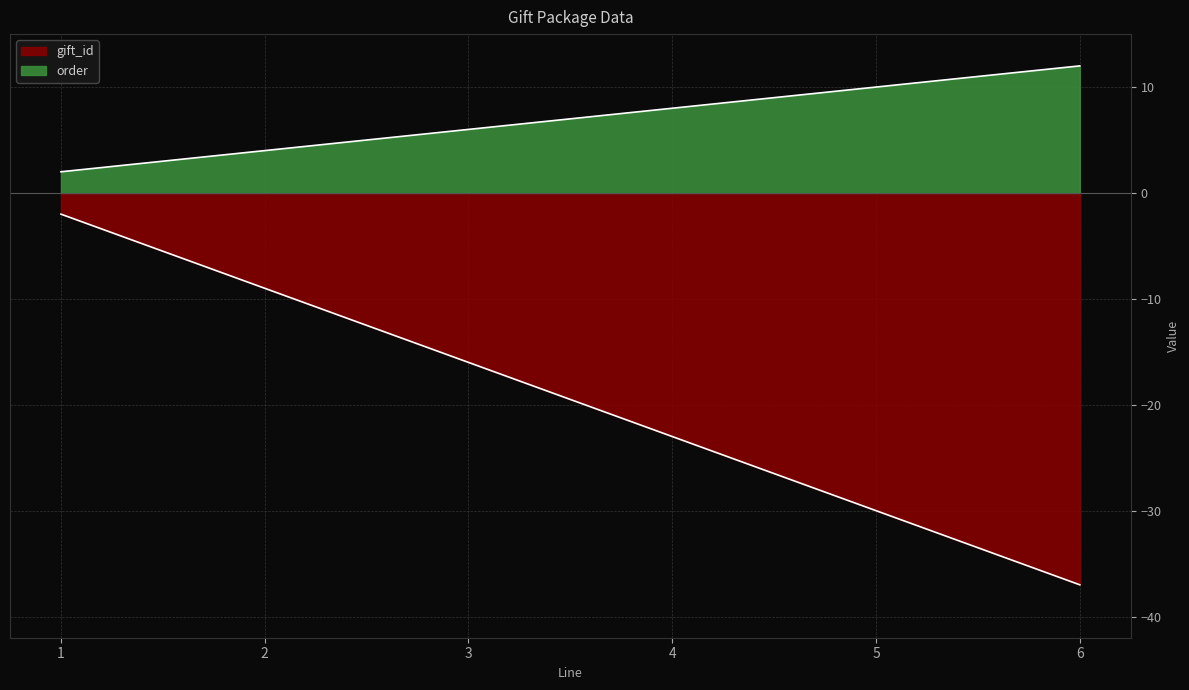

How many order values are between 4 and 10?

4